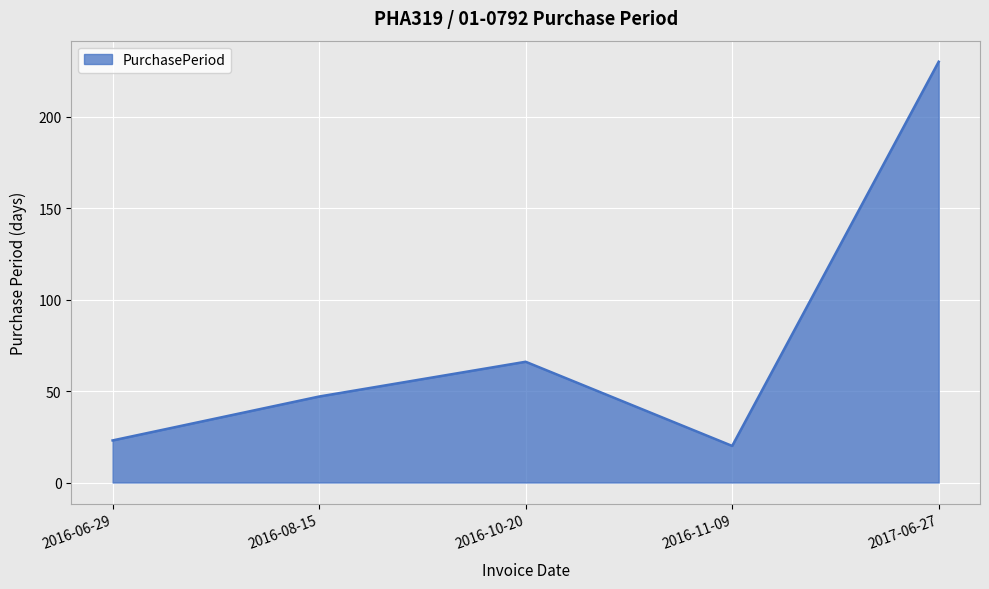

What is the greatest value displayed?

230